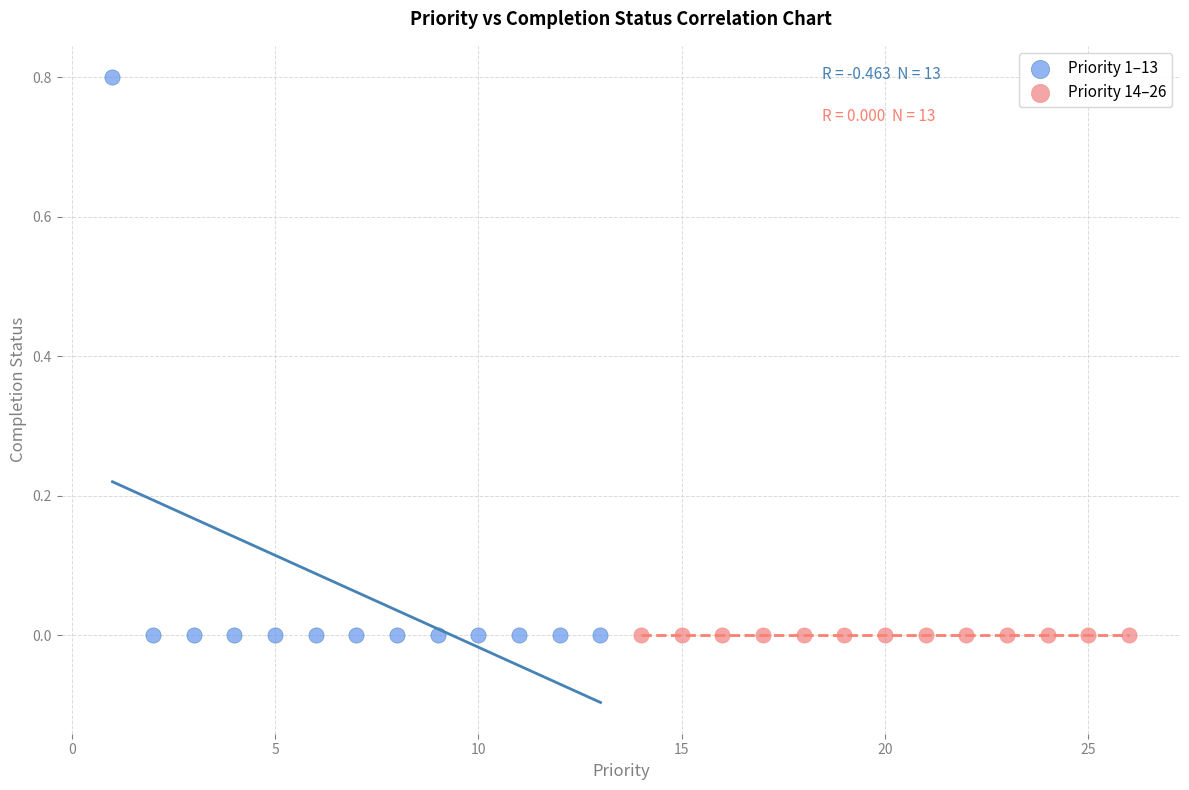

Which series reaches the maximum Y coordinate?

Priority 1–13